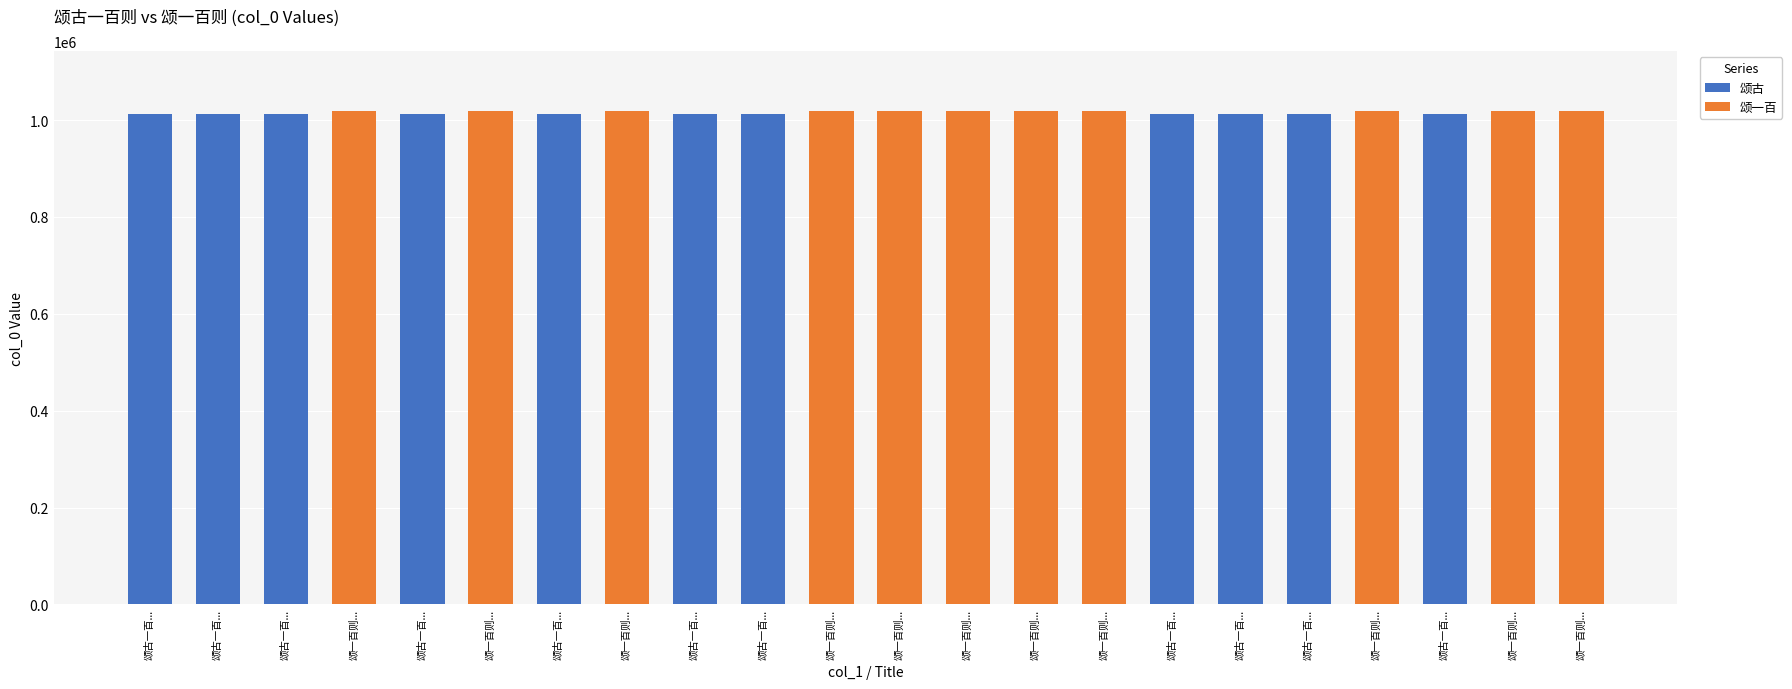

The value of 颂一百 at 颂一百则... is 1019417. True or false?

True